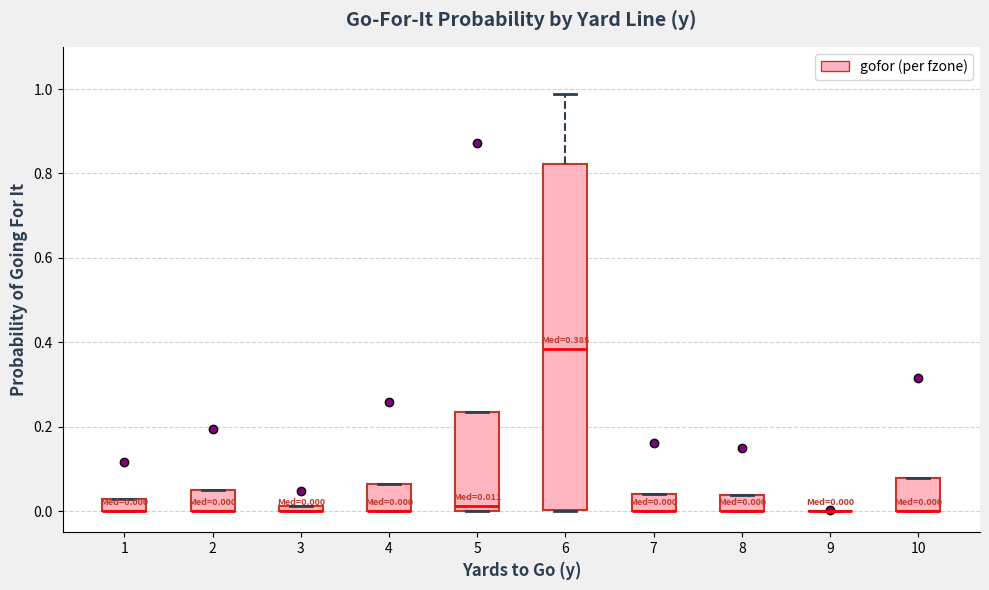

Comparing the boxes themselves (not the whiskers), which one is the tallest?

6